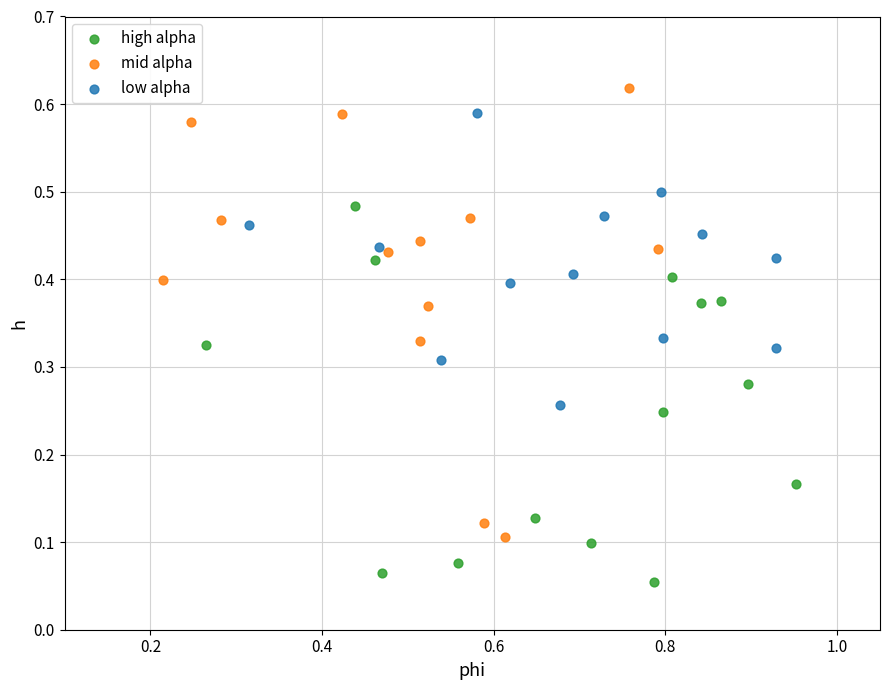

Which series reaches the maximum Y coordinate?

mid alpha